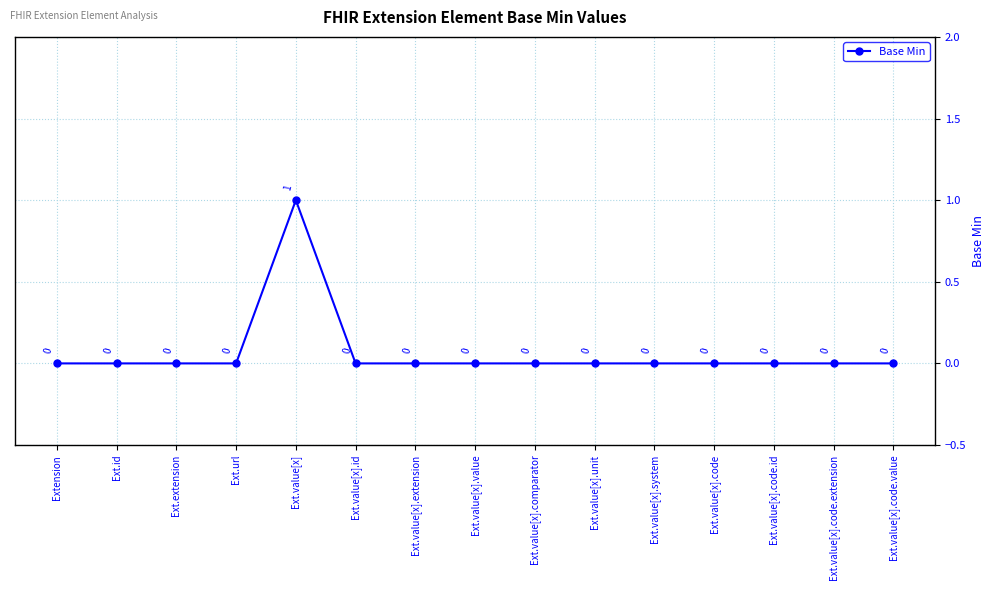

How many data points are above 0?

1